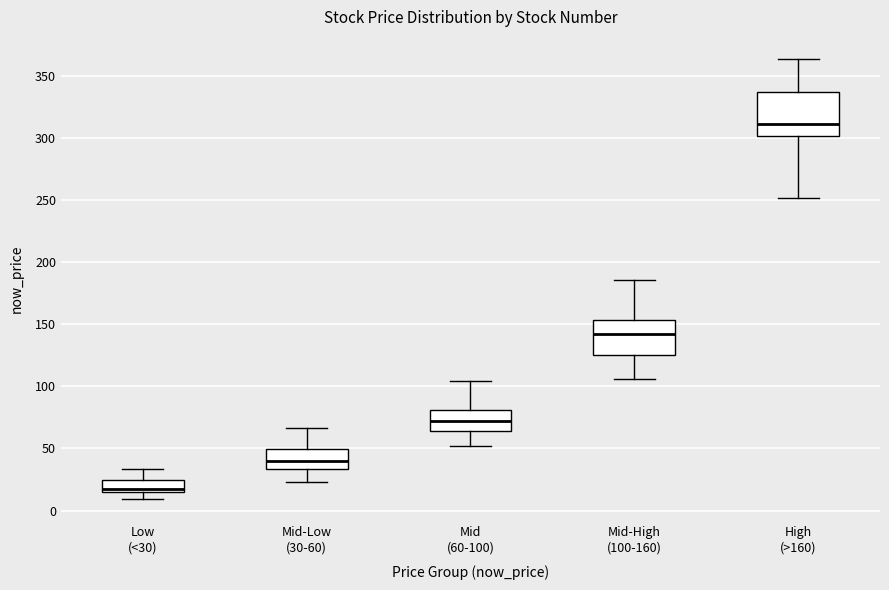

Reading left to right, transcribe this box plot: for each box, give where its median line is, the range the box spans, and where its two whiskers end, as read against the y-axis. The values are not printed on the chart, so give them approximately, as read against the axis.

Low (<30): median 20, box 15 to 25, whiskers 10 to 35
Mid-Low (30-60): median 40, box 35 to 50, whiskers 25 to 65
Mid (60-100): median 70, box 65 to 80, whiskers 50 to 105
Mid-High (100-160): median 140, box 125 to 155, whiskers 105 to 185
High (>160): median 310, box 300 to 335, whiskers 250 to 365